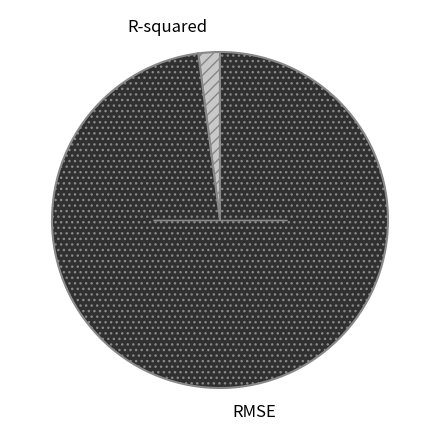

Do R-squared and RMSE together represent more than half of the pie?

Yes